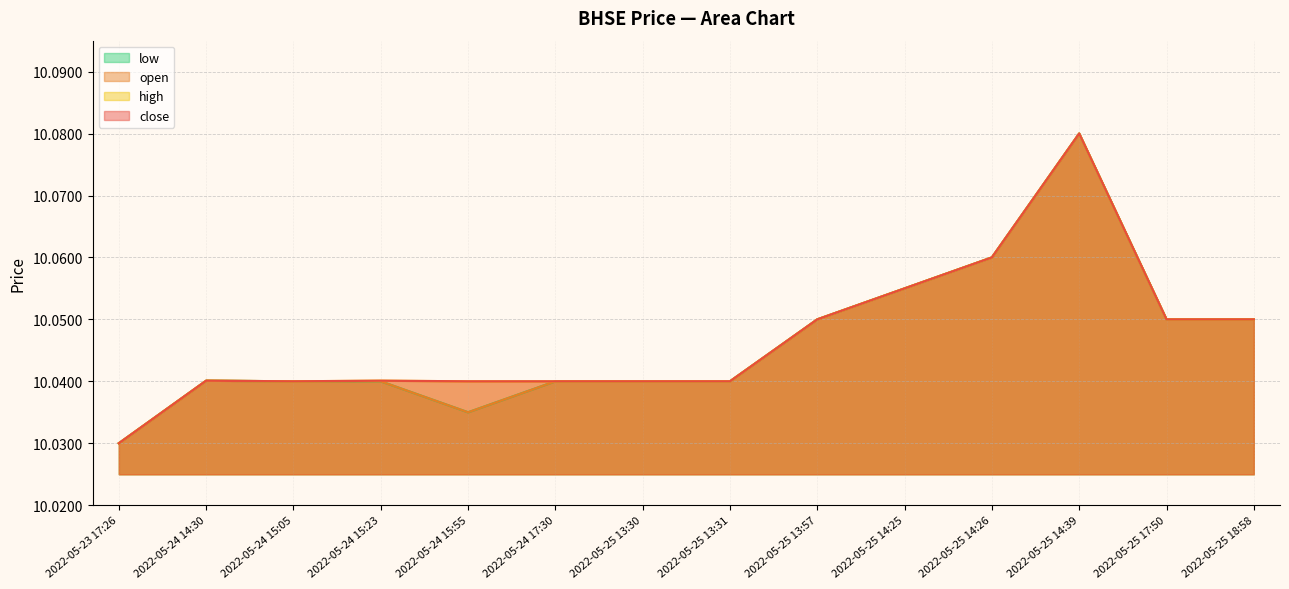

True or false: close has a value of 10.1 at 2022-05-25 18:58.

True